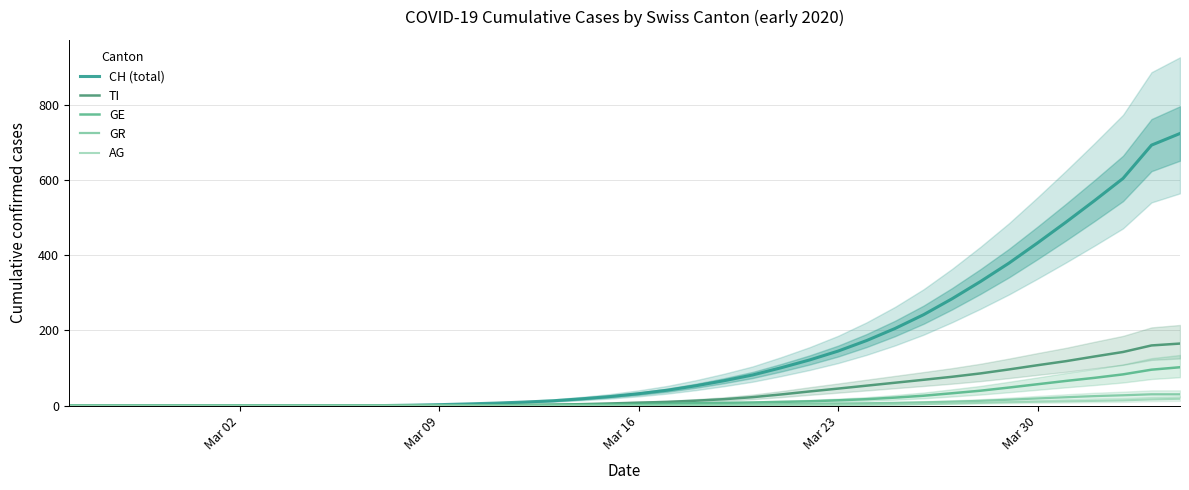

True or false: TI and CH (total) intersect in this chart.

False